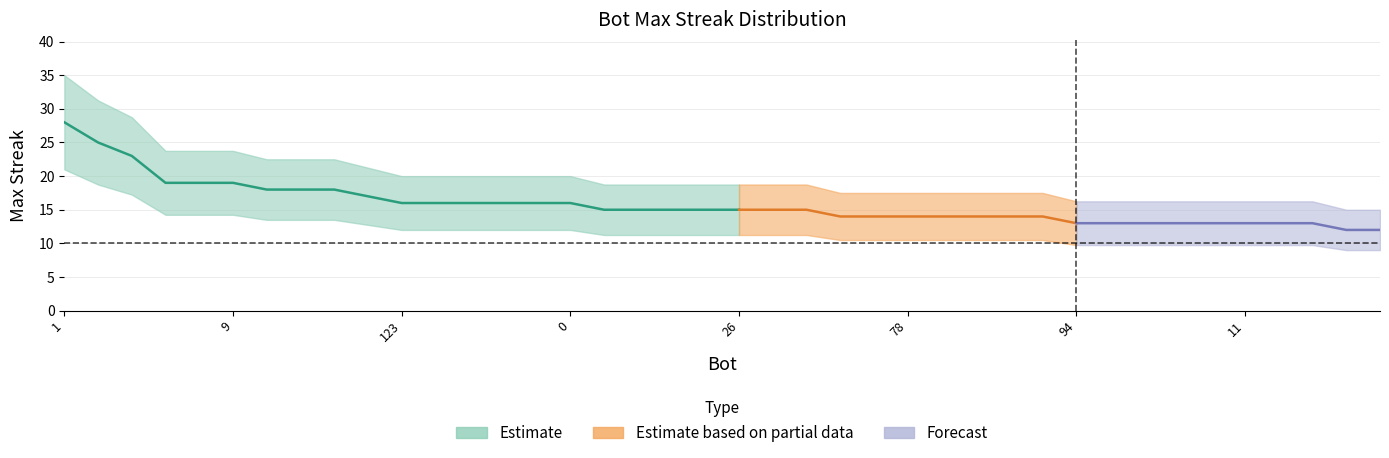

What is the label of the 4th point from the right?

6